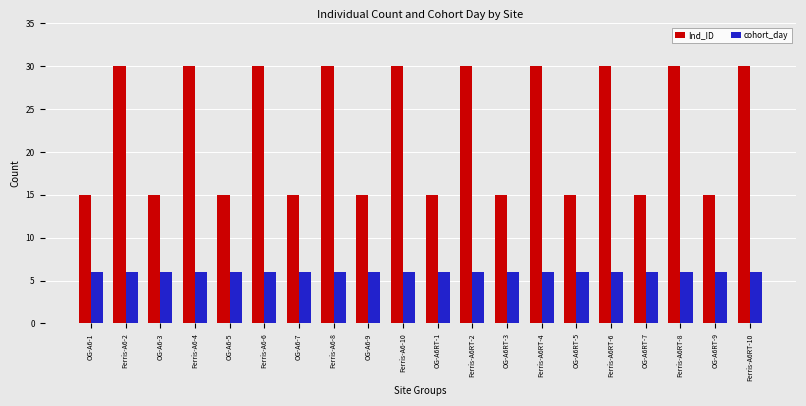

Which series has the largest total across all categories?

Ind_ID